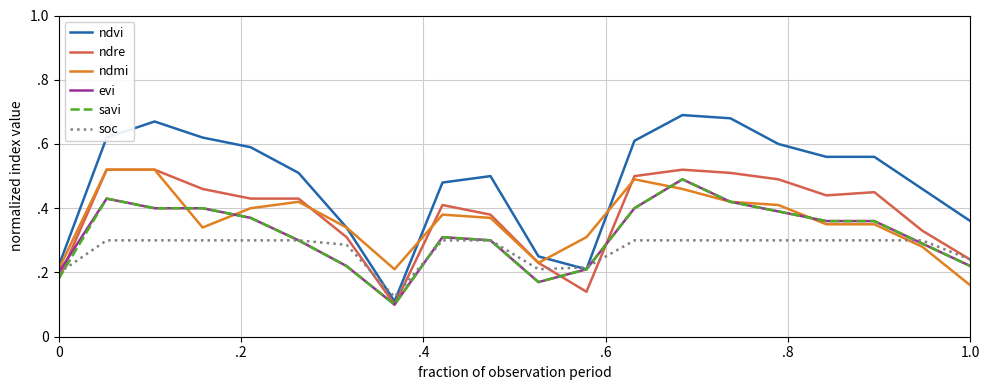

Is this an area chart (filled region under the line)?

No